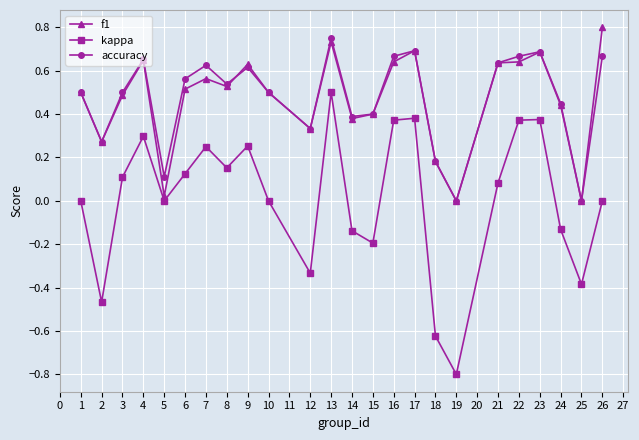

What is the total value across all series at 8?

1.2